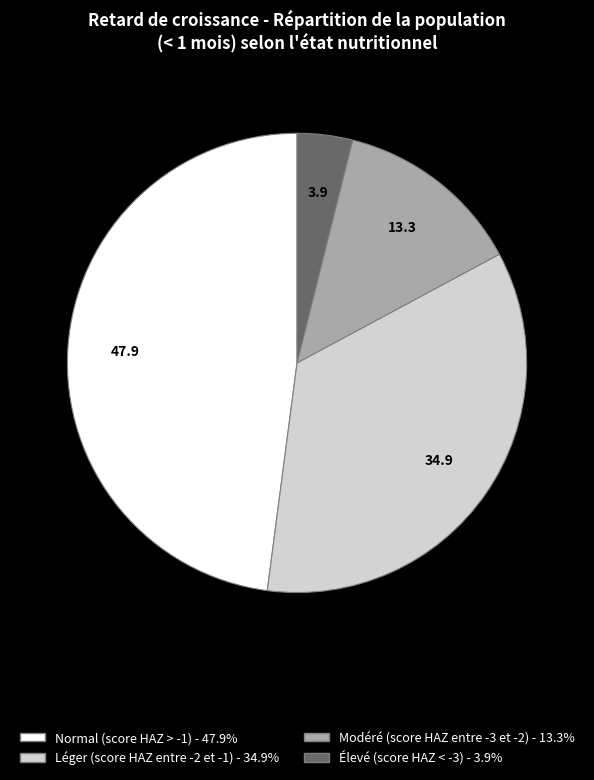

Combined, do Normal (score HAZ > -1) and Élevé (score HAZ < -3) account for over 50%?

Yes